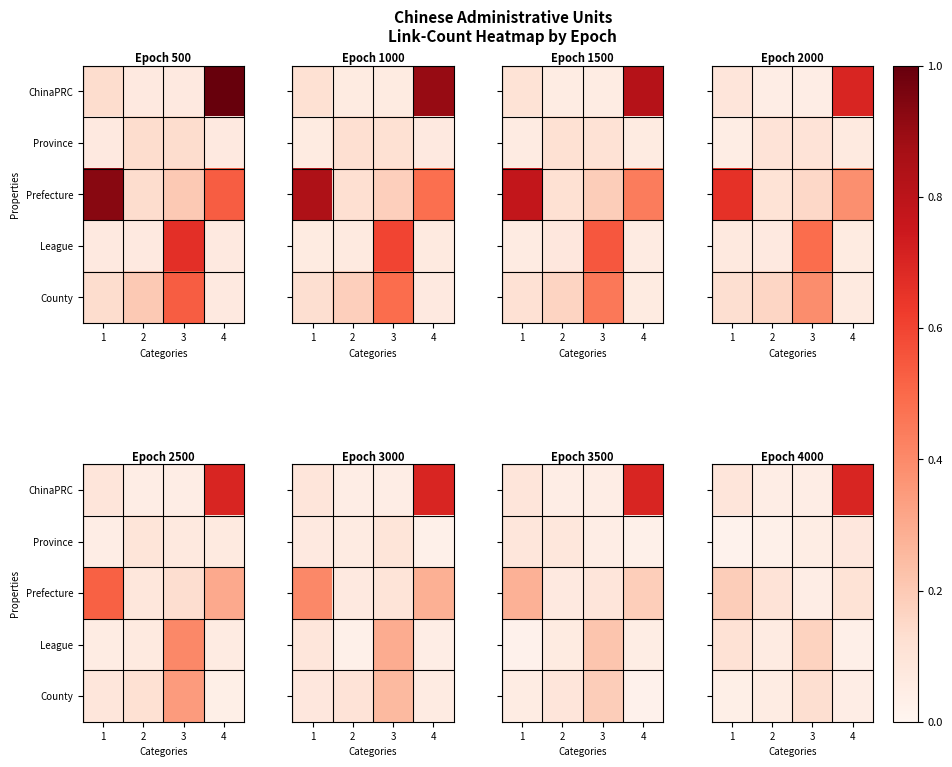

Count the row_3 values in the range 0 to 1.

4